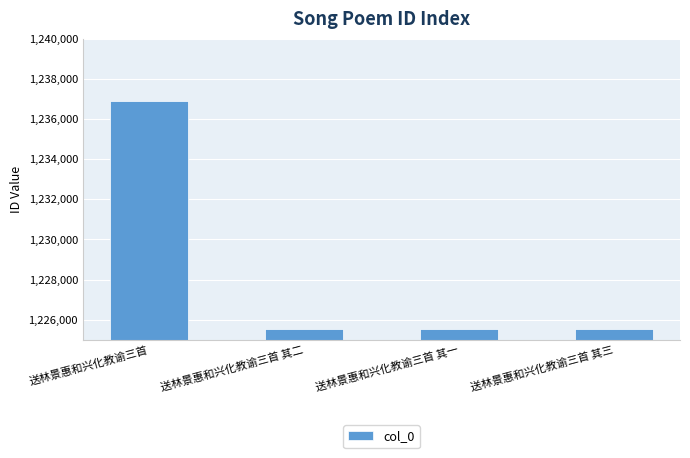

What is the difference between the maximum and minimum values?

11347